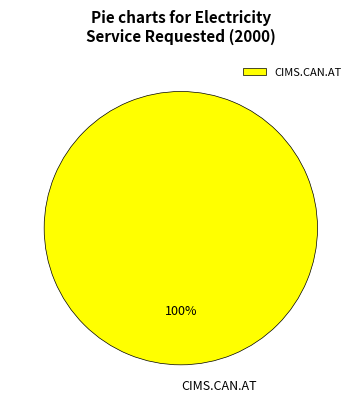

To the nearest percent, what portion does CIMS.CAN.AT represent?

100%